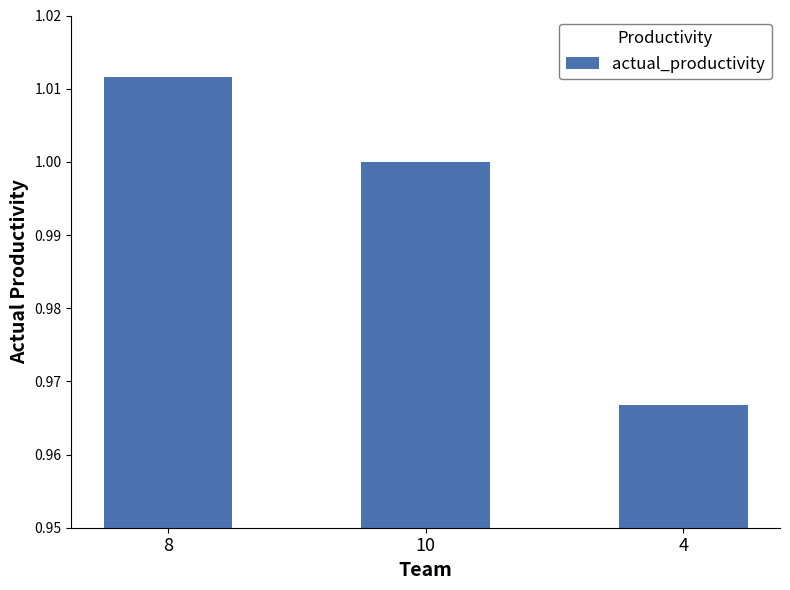

What is the sum of the values at 4 and 8?

2.0